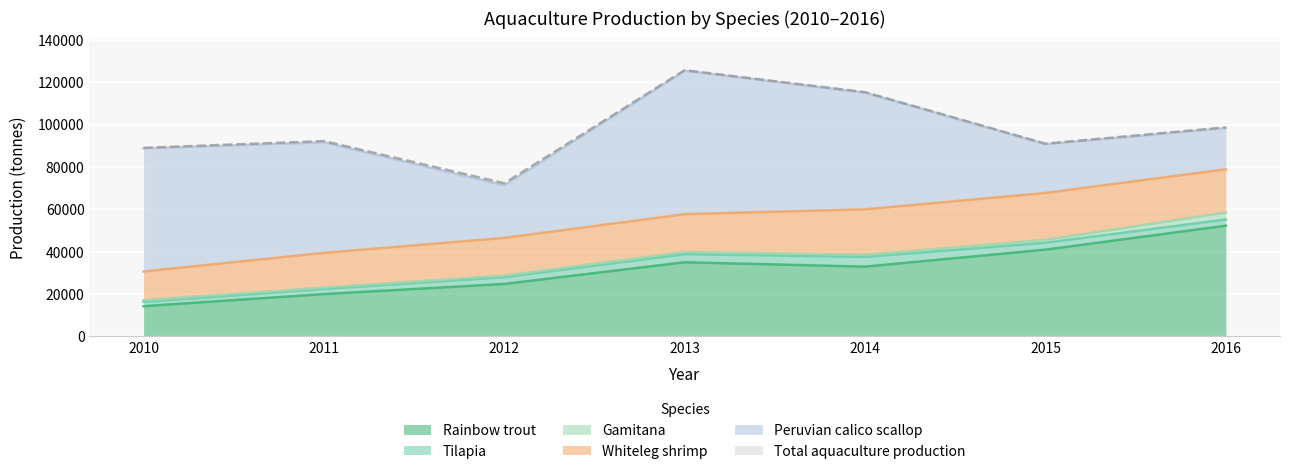

The Rainbow trout series shows 34992 at 2013. True or false?

True